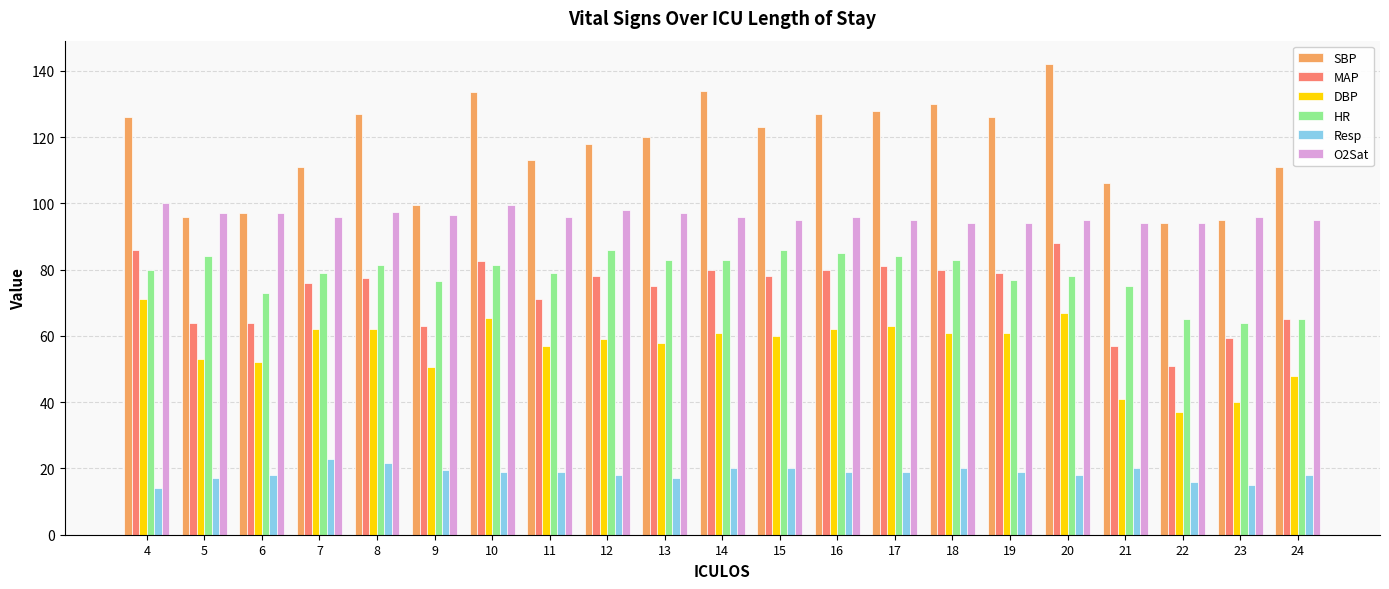

Does the chart contain stacked bars?

No